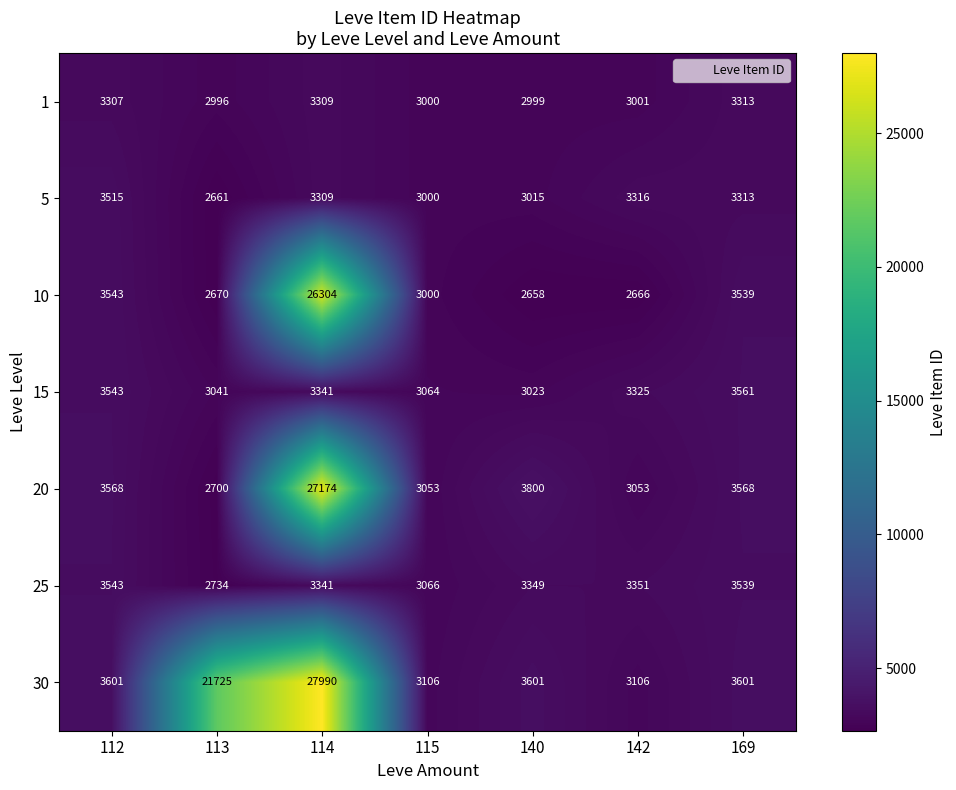

Rank the series by their maximum value, from highest to lowest.

30, 20, 10, 15, 25, 5, 1